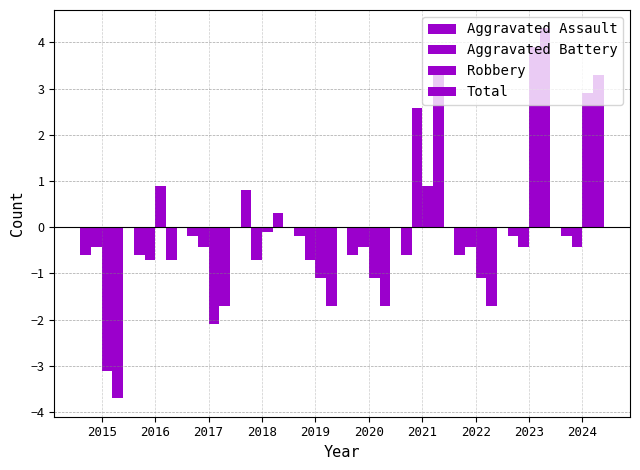

At which label does Aggravated Assault first exceed 0?

2018